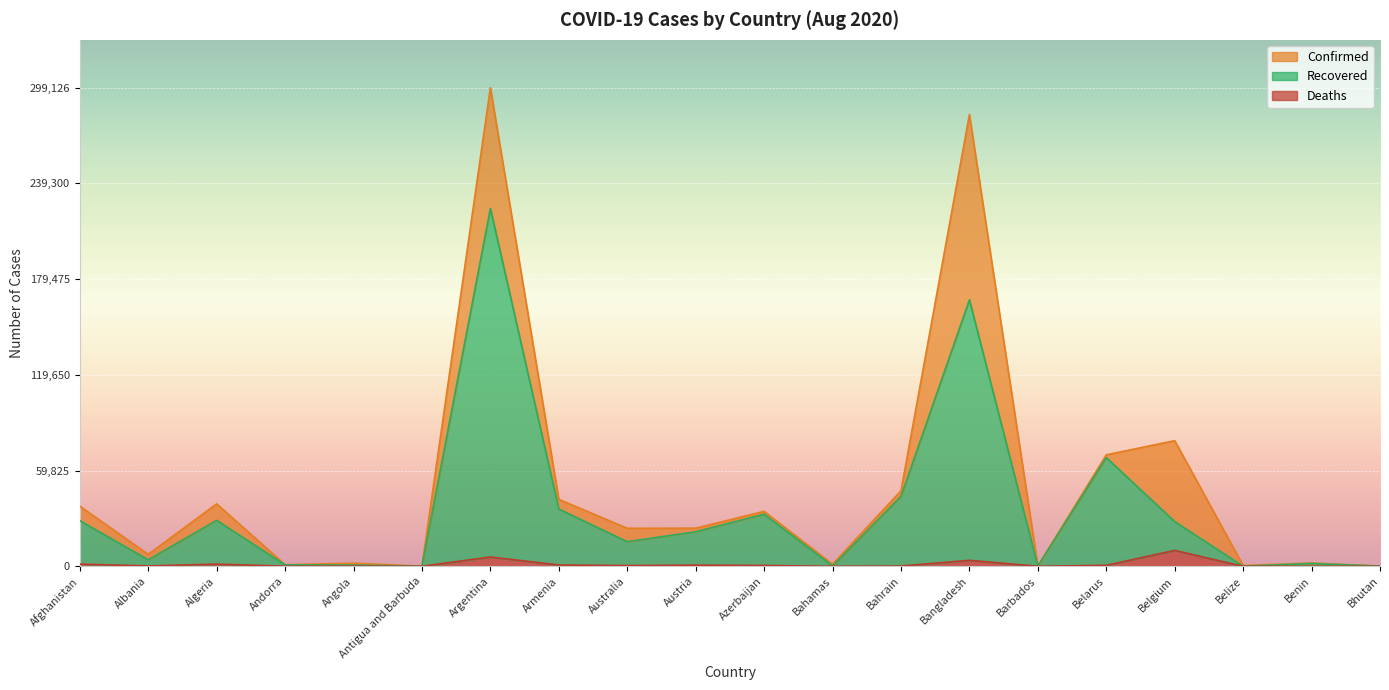

Which label corresponds to the largest value in the chart?

Argentina